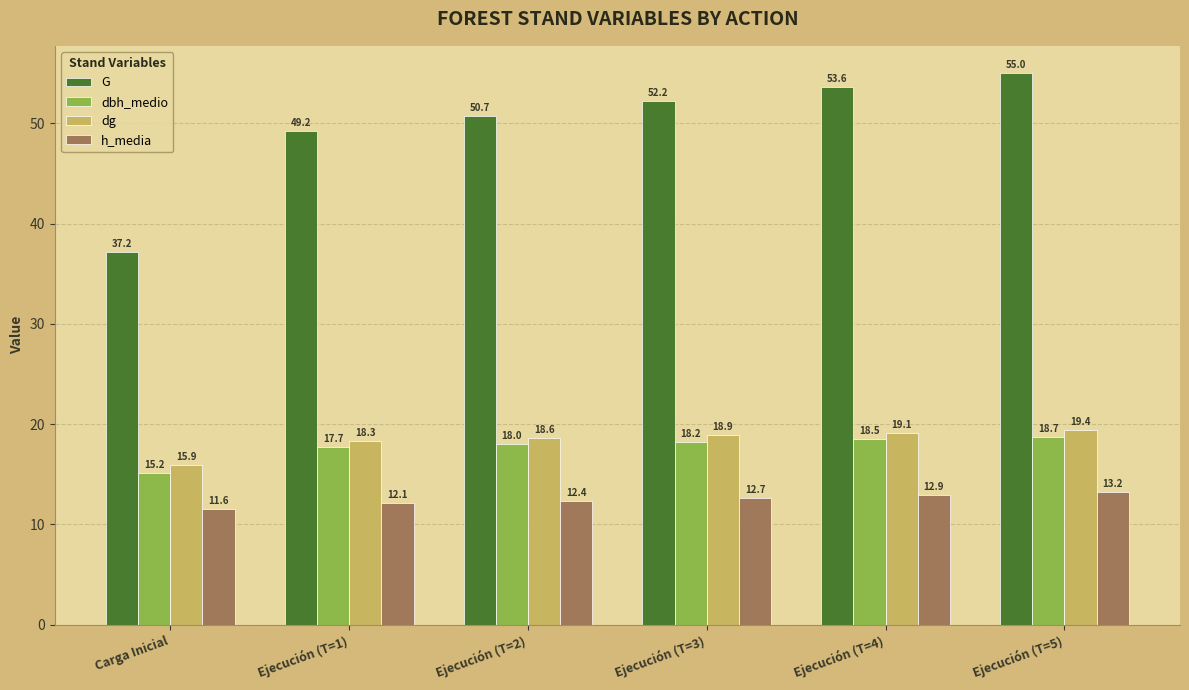

What is the difference between the highest and lowest values at Ejecución (T=5)?

41.8